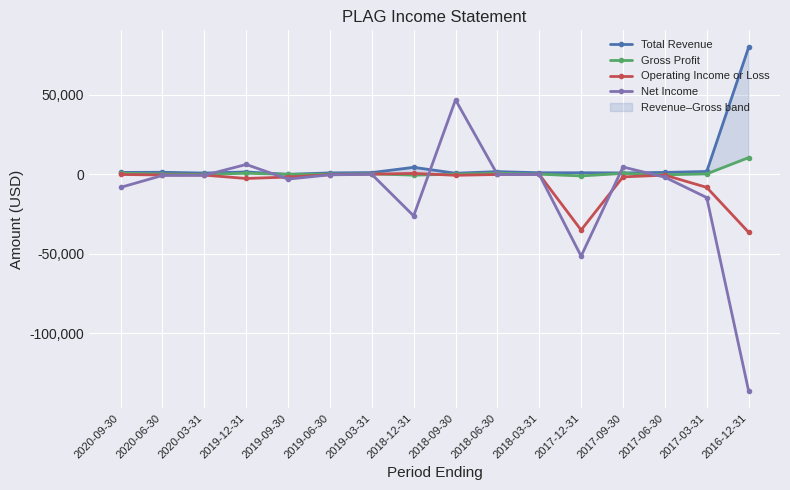

The value of Operating Income or Loss at 2018-06-30 is -100. True or false?

True